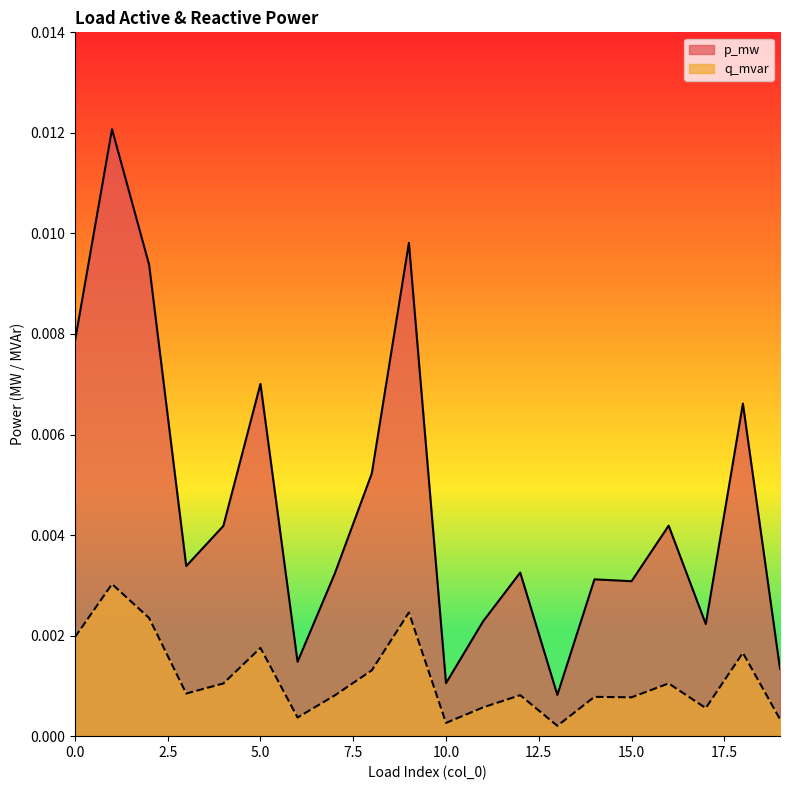

Which series has the largest range (max minus min)?

p_mw